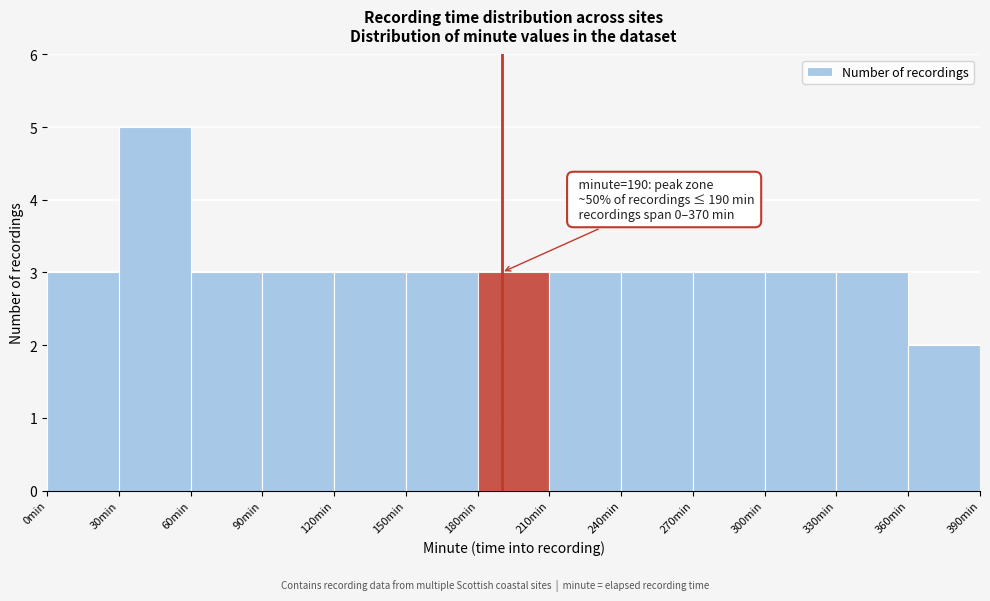

Which range on the x-axis has the tallest bar?

30 to 60